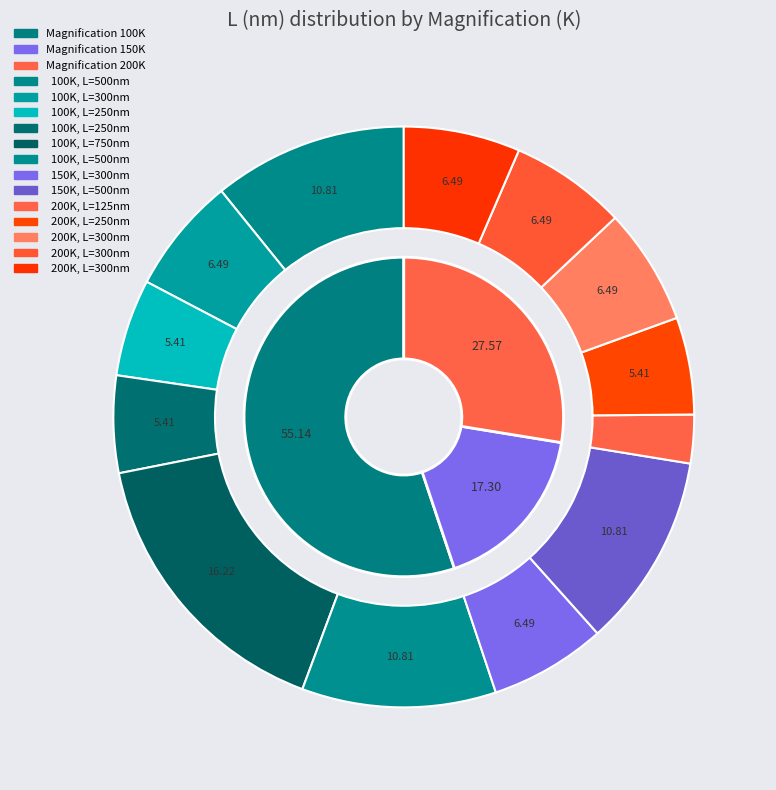

Count the number of slices in the pie.

13